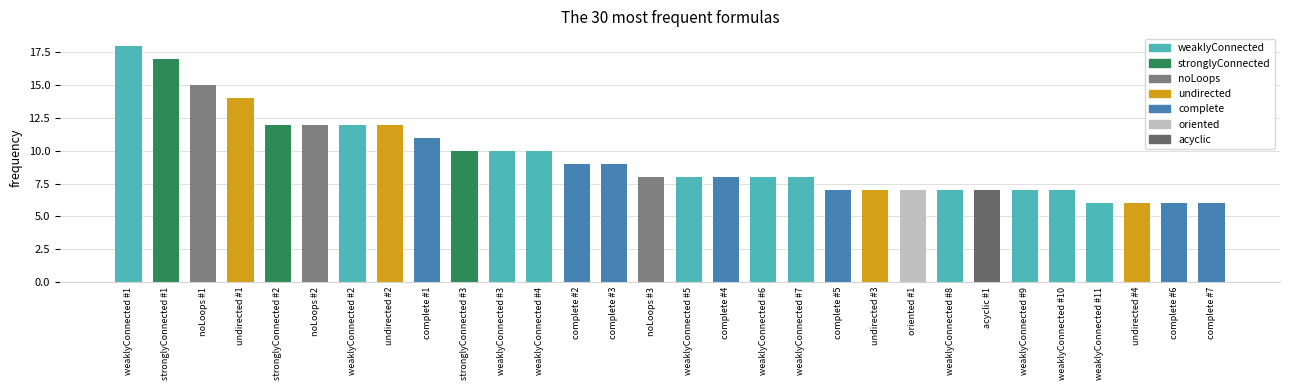

What is the greatest value displayed?

18